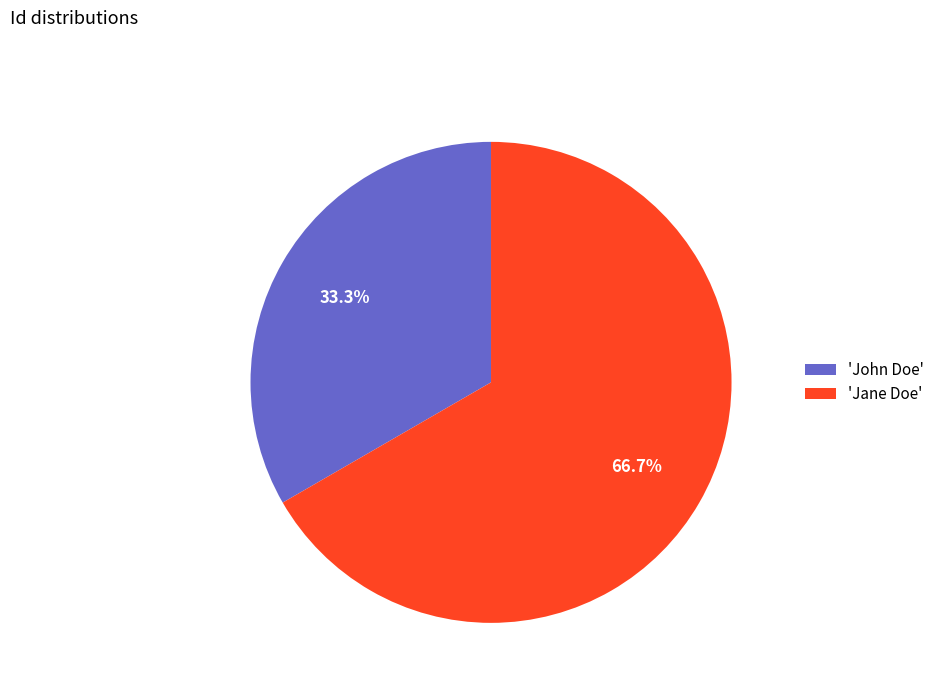

Combined, what portion of the pie is 'John Doe' and 'Jane Doe'?

100.0%